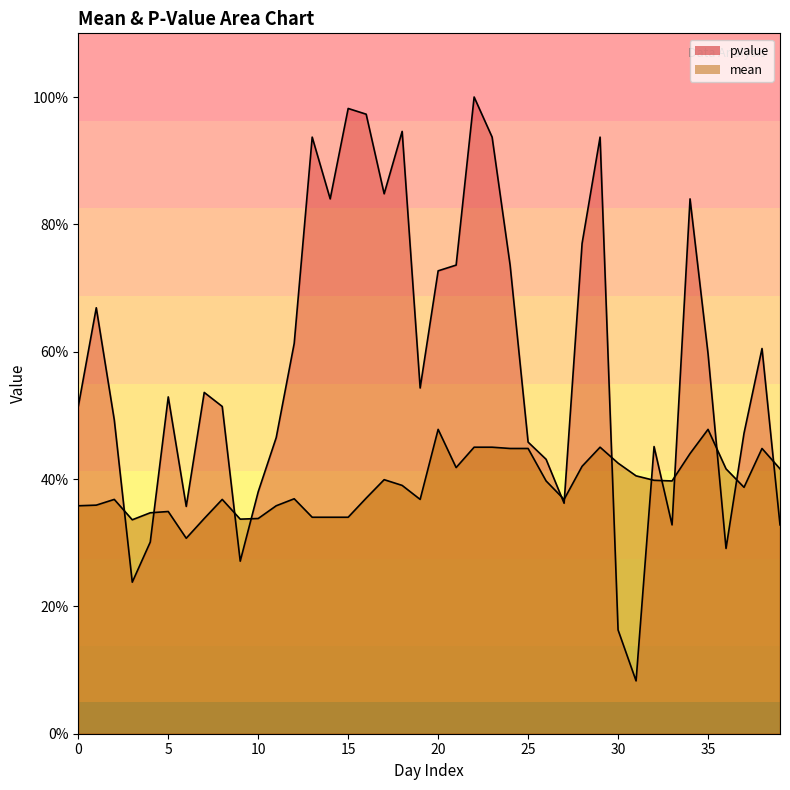

What are all the series names shown in the legend?

pvalue, mean